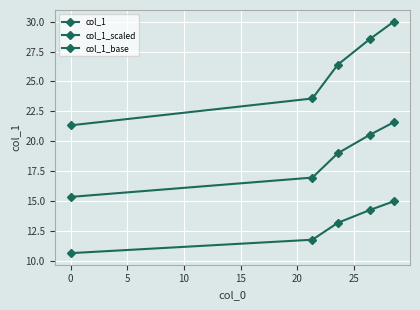

What is the sum of all col_1 values?

129.9